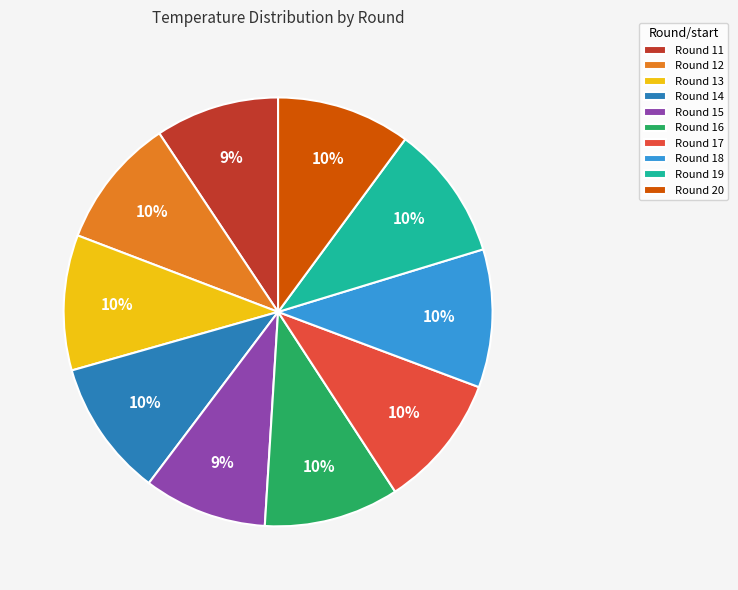

Count the number of slices in the pie.

10